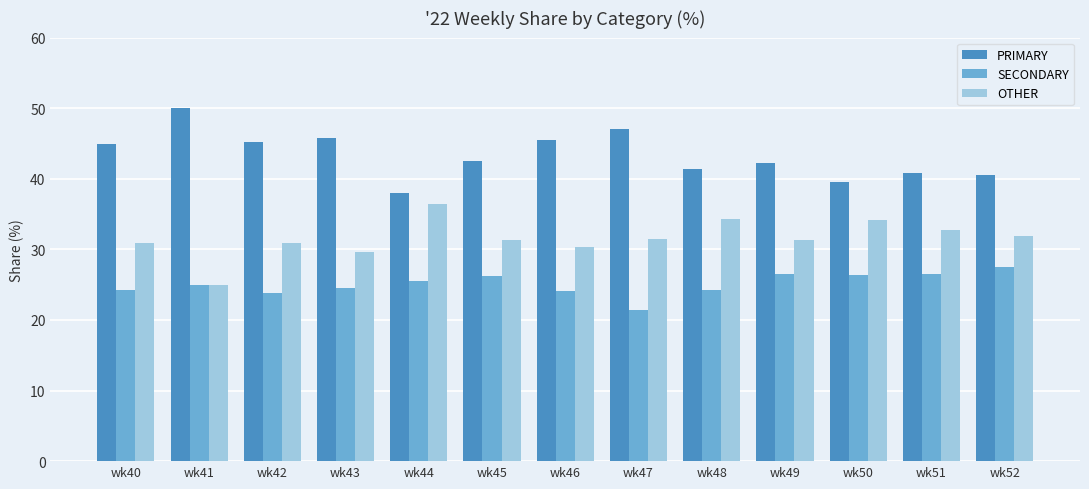

What is the total value across all series at wk49?

100.0